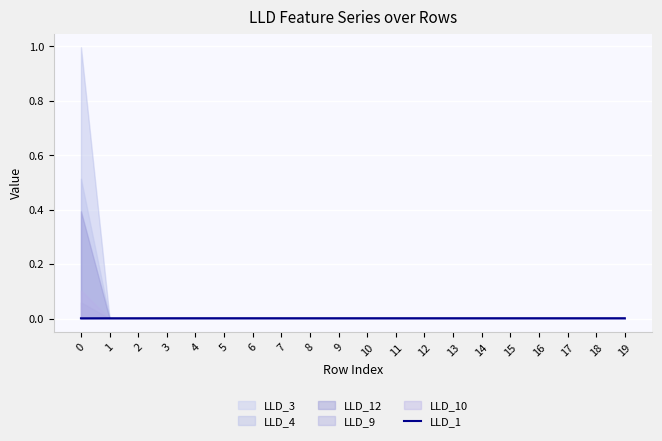

How many points are higher than both their immediate neighbors (excluding endpoints)?

2